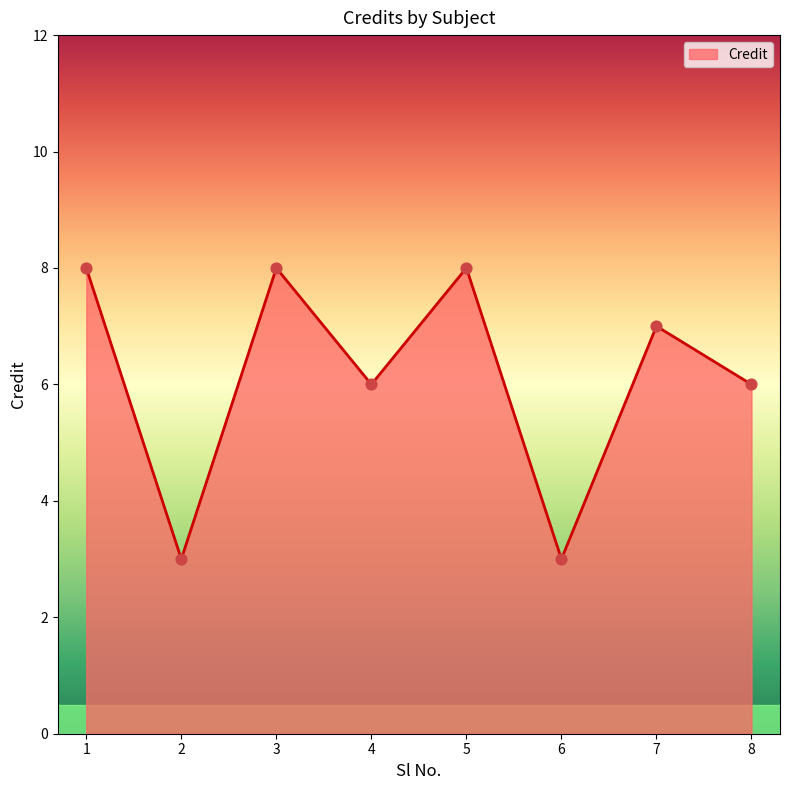

Approximately how many times larger is the value at 6 compared to 3?

0.4